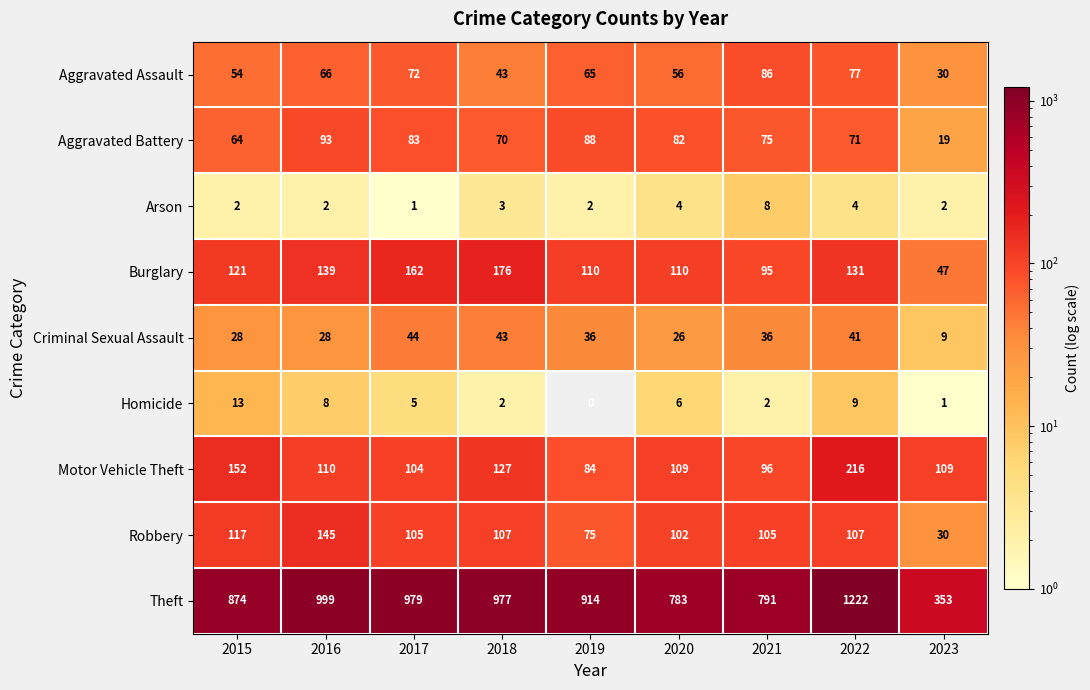

What is the difference between the highest and lowest values at 2019?

914